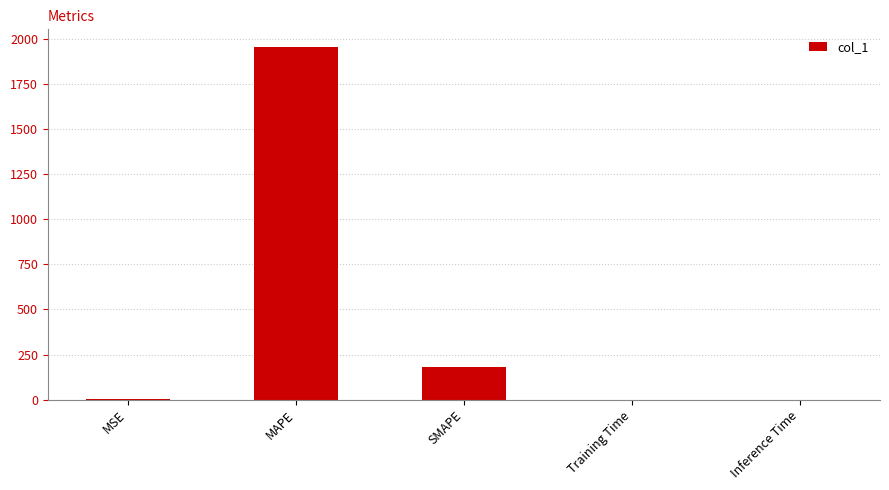

The value at MAPE is 2995.1. True or false?

False